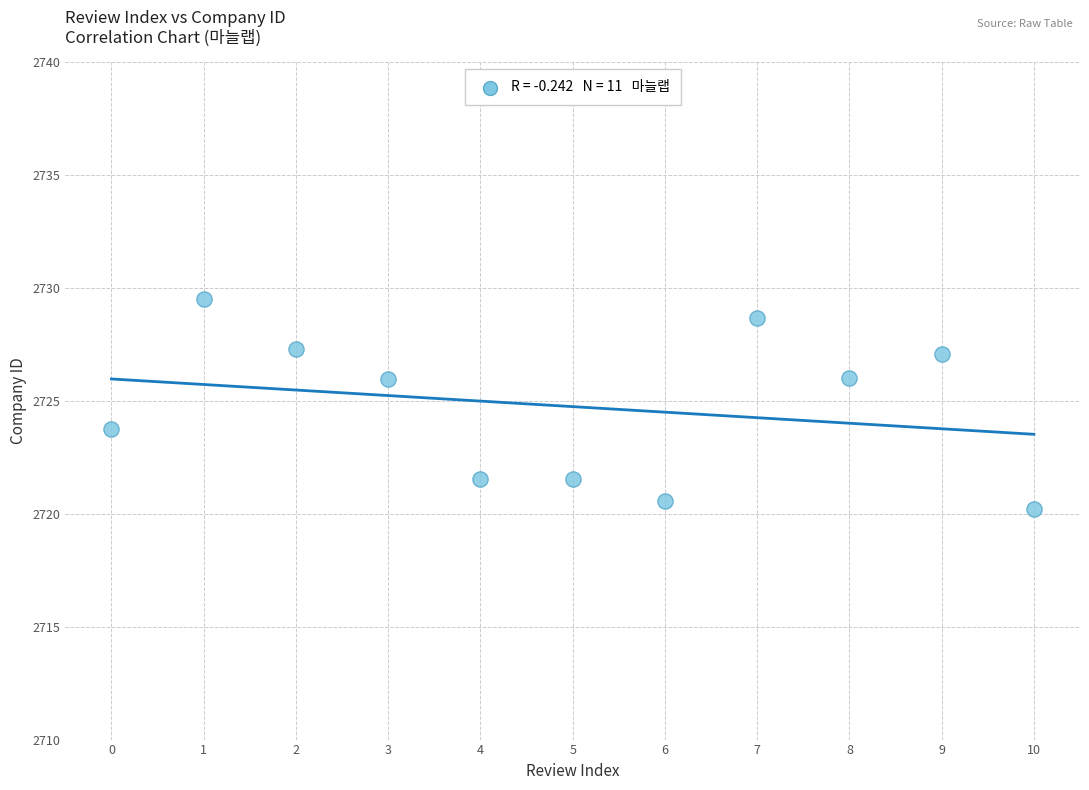

What is the range of Y values (max minus min)?

9.3